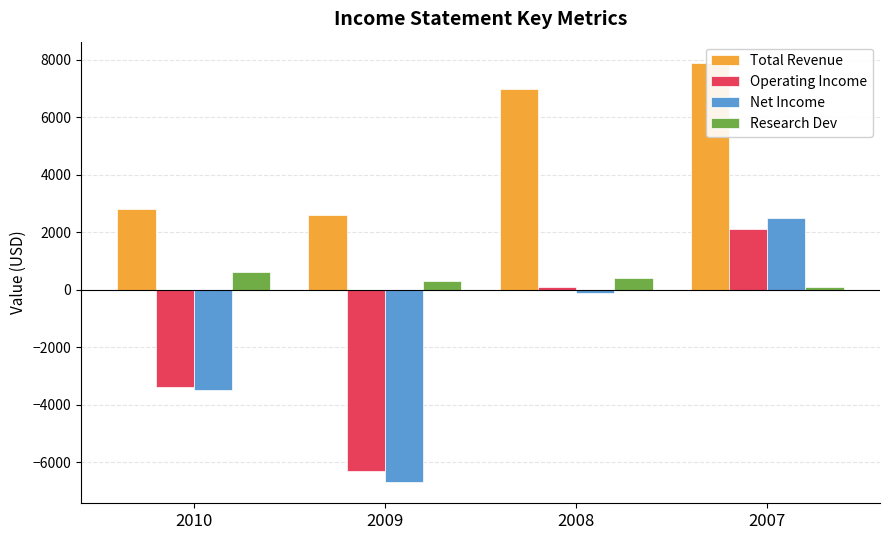

What are all the series names shown in the legend?

Total Revenue, Operating Income, Net Income, Research Dev